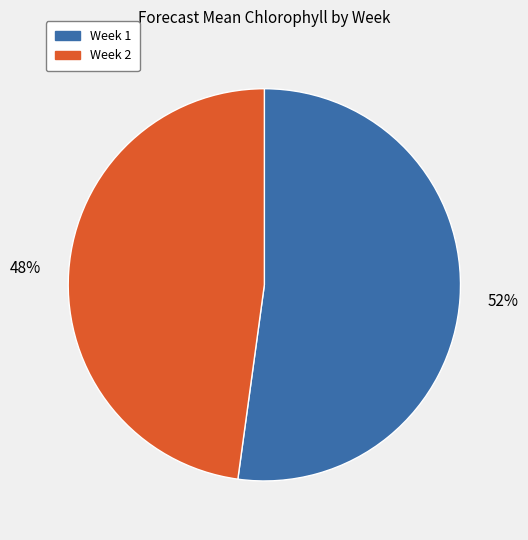

Is there any slice that represents more than half of the pie?

Yes